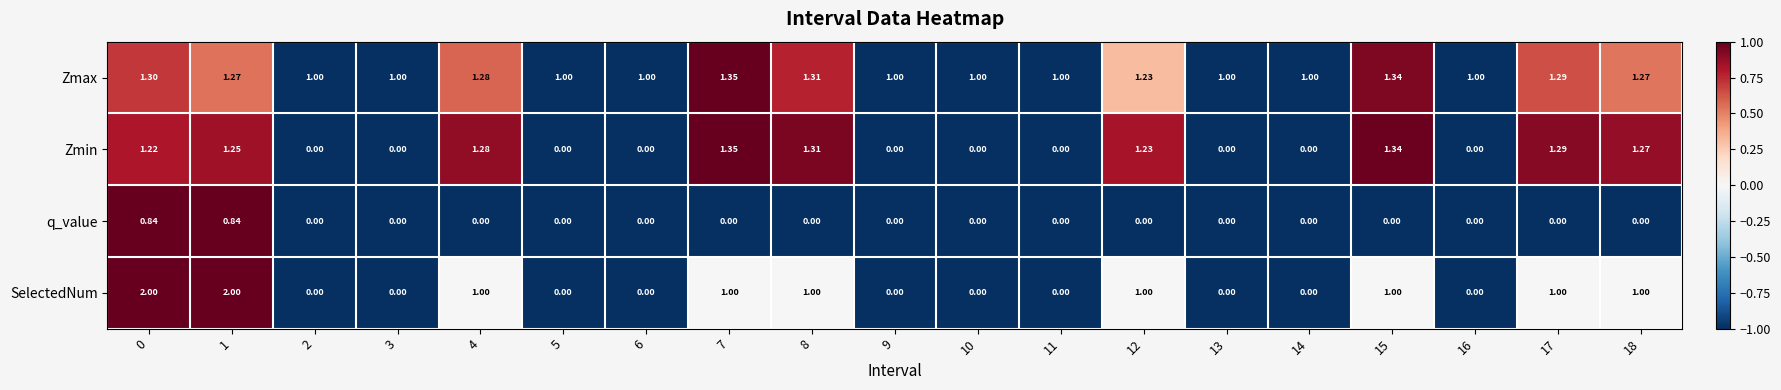

Which series has the widest spread of values?

SelectedNum